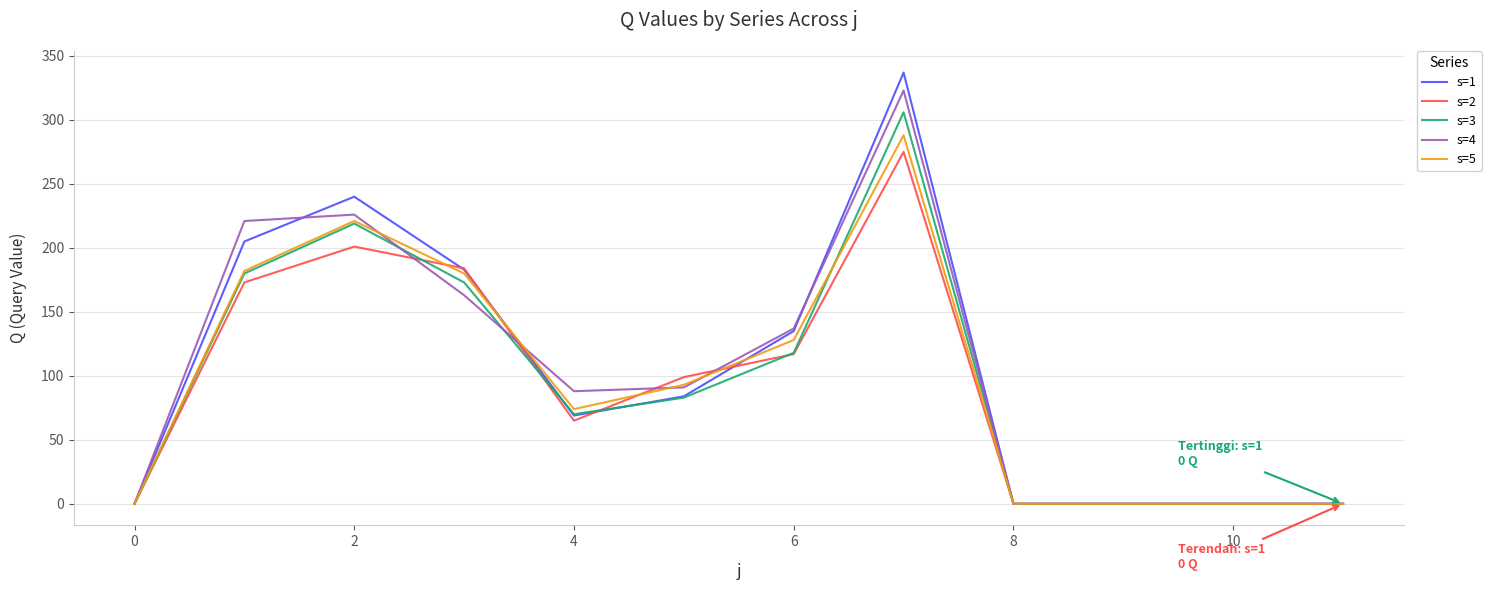

What is the highest value of the s=5 series?

288